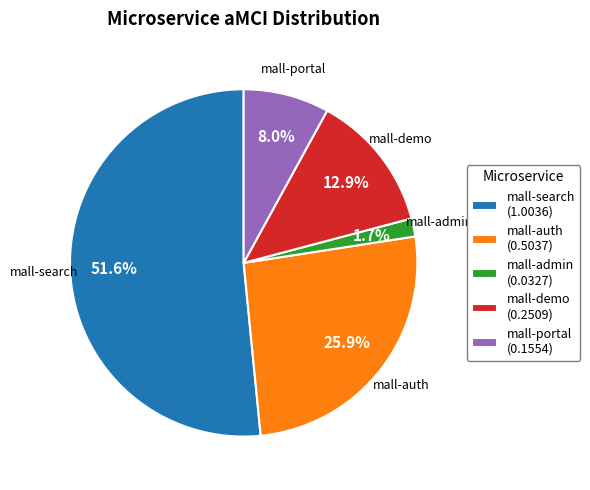

How many segments does this pie chart have?

5